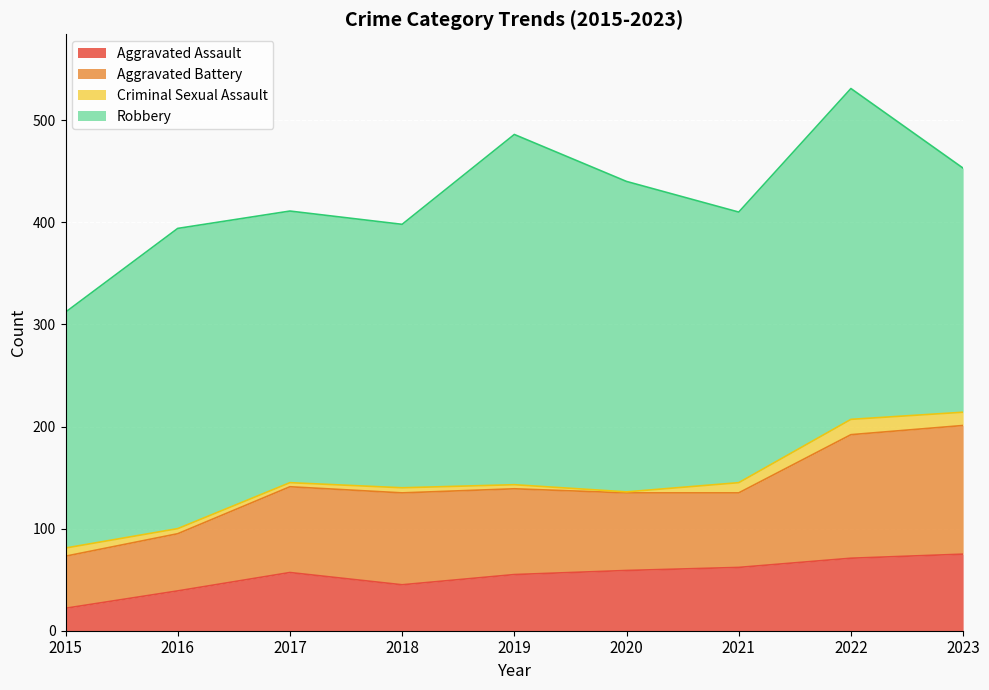

What is the difference between the highest and lowest values at 2015?

223